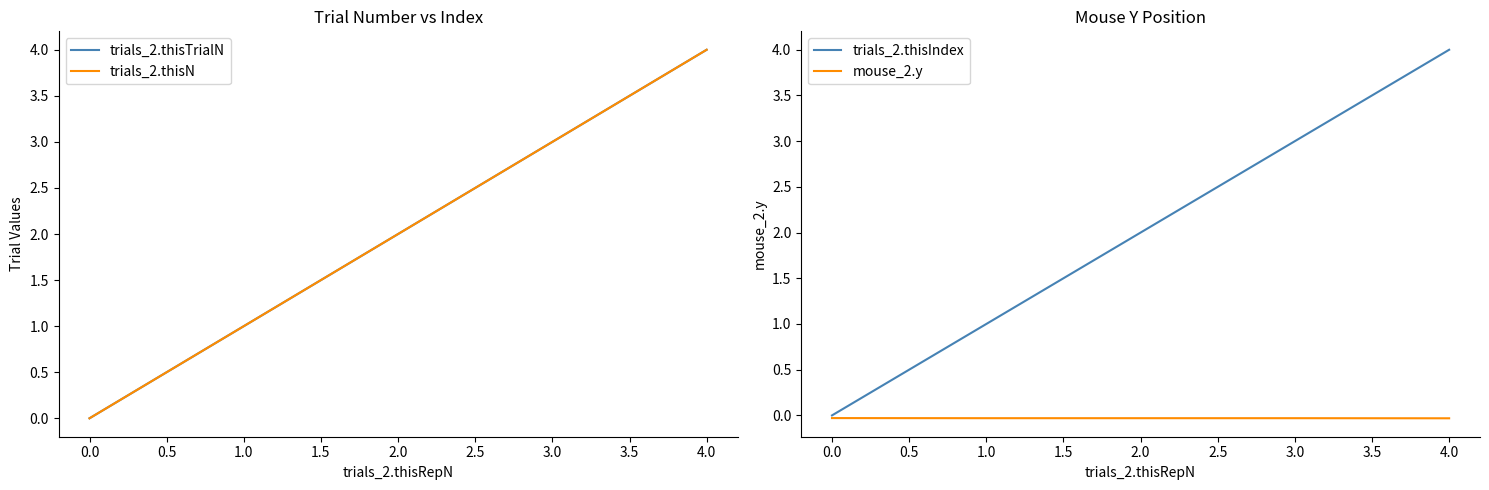

The trials_2.thisIndex series shows 3.0 at 3.0. True or false?

True